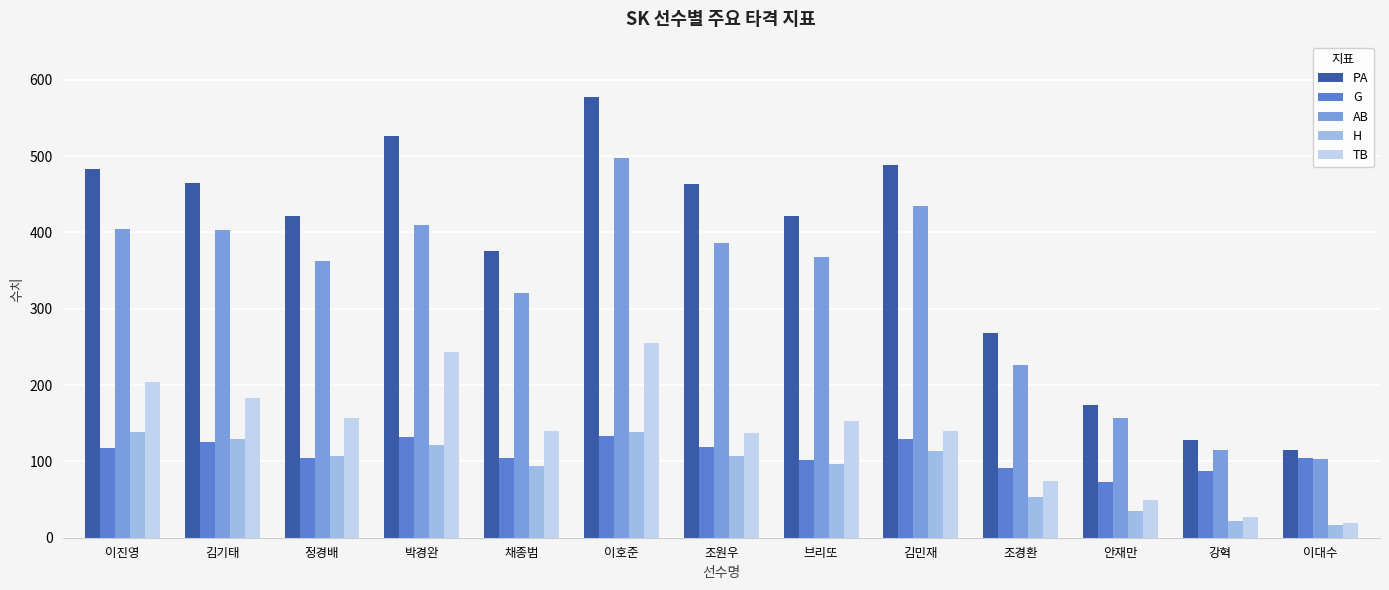

What is the label of the 3rd bar from the left?

정경배